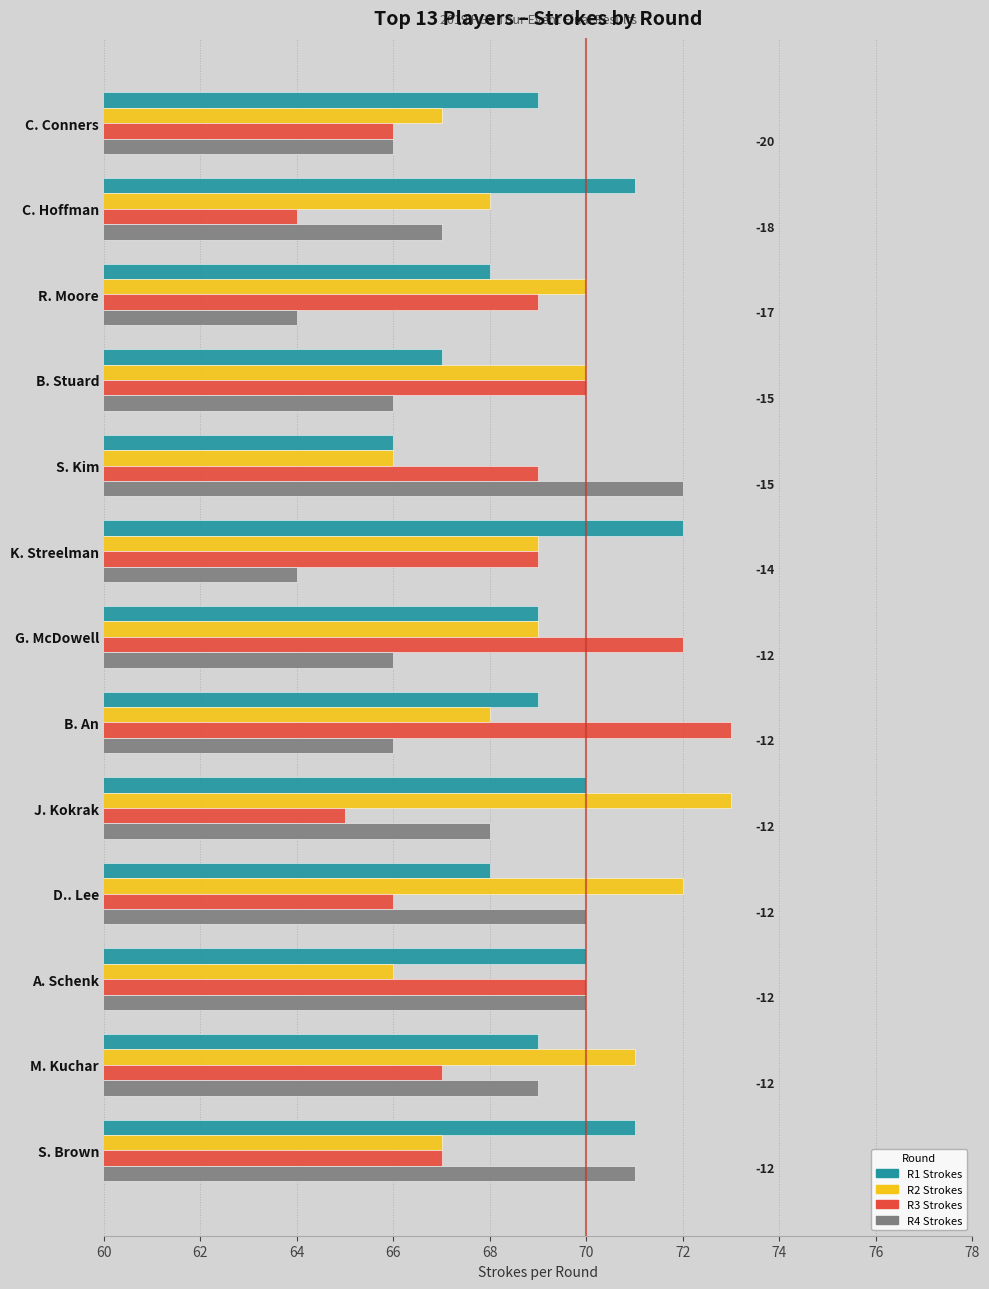

What is the lowest value of the R1 Strokes series?

66